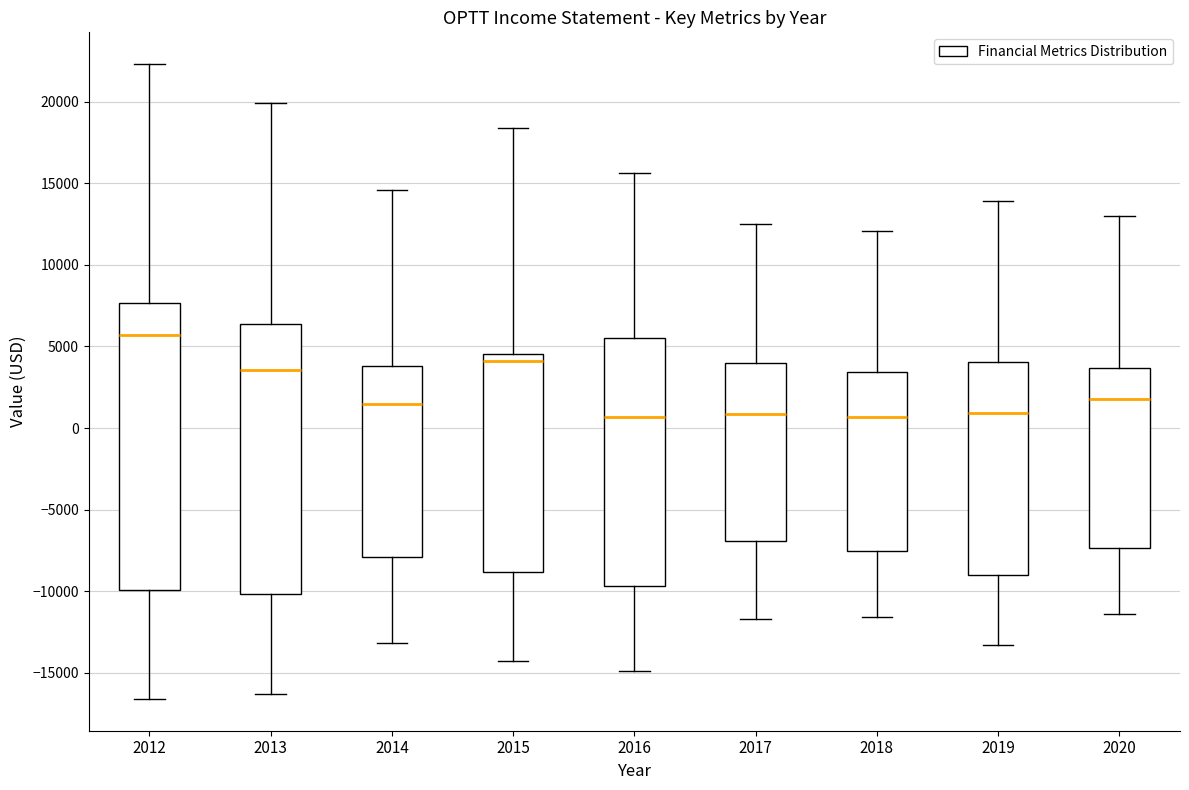

Reading left to right, read every box against the y-axis: the position of its median line, the range the box covers, and the ends of its whiskers. The values are not printed on the chart, so give them approximately, as read against the axis.

2012: median 5500, box -10000 to 7500, whiskers -16500 to 22500
2013: median 3500, box -10000 to 6500, whiskers -16500 to 20000
2014: median 1500, box -8000 to 4000, whiskers -13000 to 14500
2015: median 4000, box -9000 to 4500, whiskers -14500 to 18500
2016: median 500, box -9500 to 5500, whiskers -15000 to 15500
2017: median 1000, box -7000 to 4000, whiskers -11500 to 12500
2018: median 500, box -7500 to 3500, whiskers -11500 to 12000
2019: median 1000, box -9000 to 4000, whiskers -13500 to 14000
2020: median 2000, box -7500 to 3500, whiskers -11500 to 13000